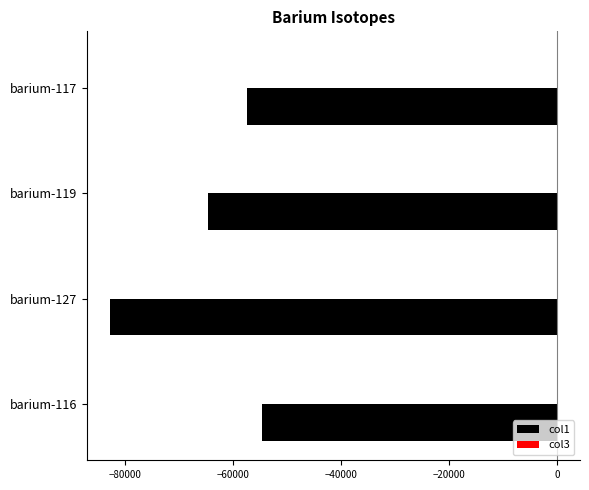

What is the sum of all col1 values?

-259445.8